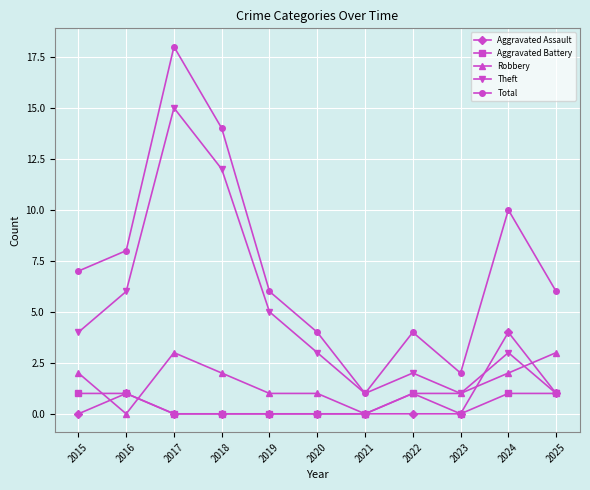

At which category does Aggravated Assault reach its first local peak?

2016